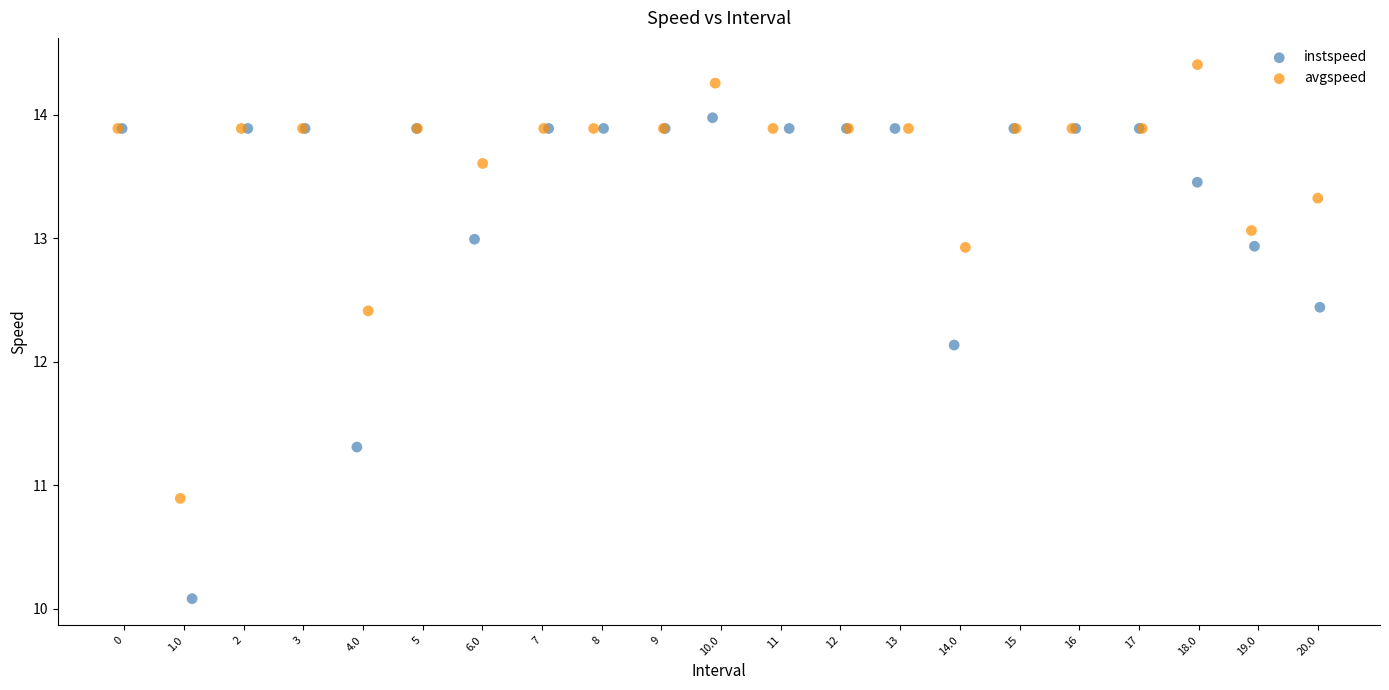

Which series contains the lowest Y value?

instspeed